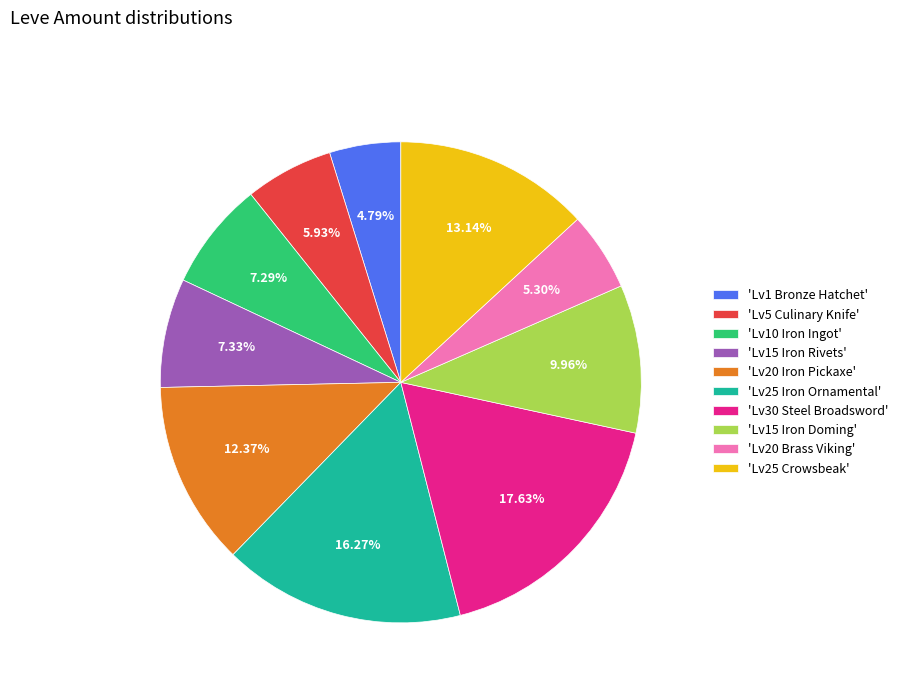

Does any single category account for the majority?

No